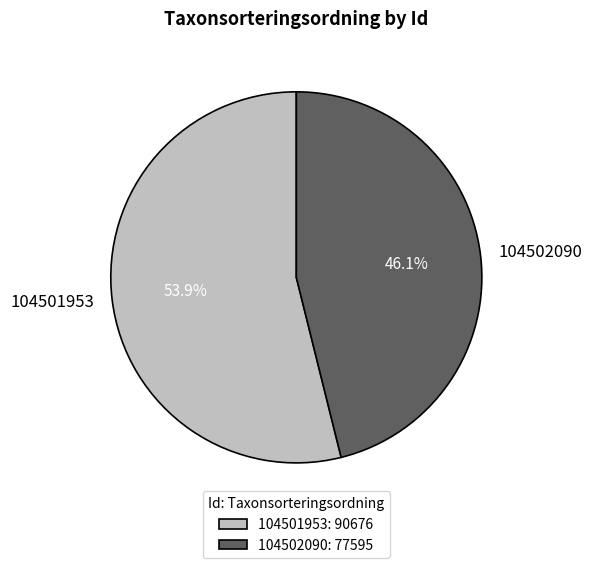

Does 104502090 represent more than half of the total?

No